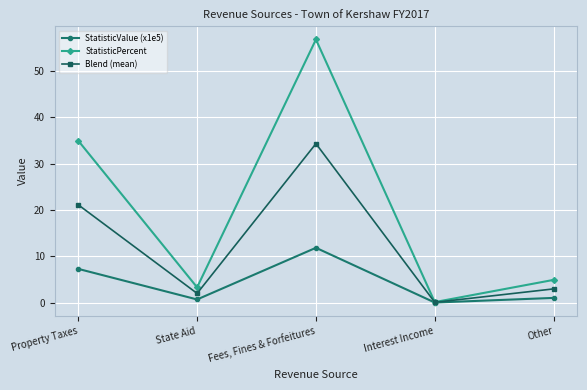

What is the difference between the Blend (mean) values at State Aid and Property Taxes?

19.1